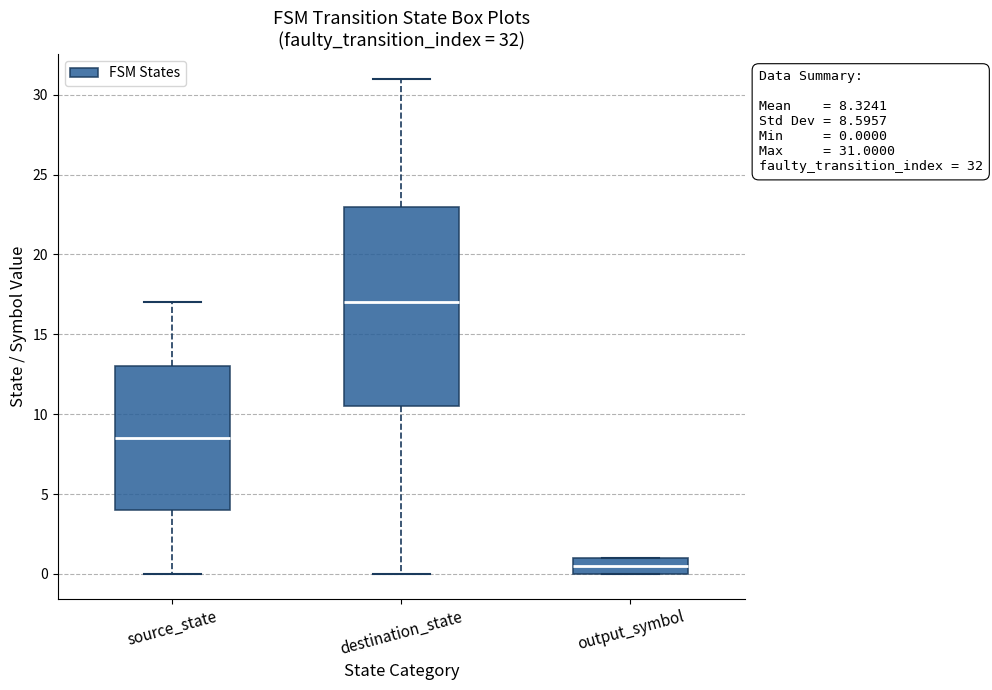

Comparing the boxes themselves (not the whiskers), which one is the tallest?

destination_state